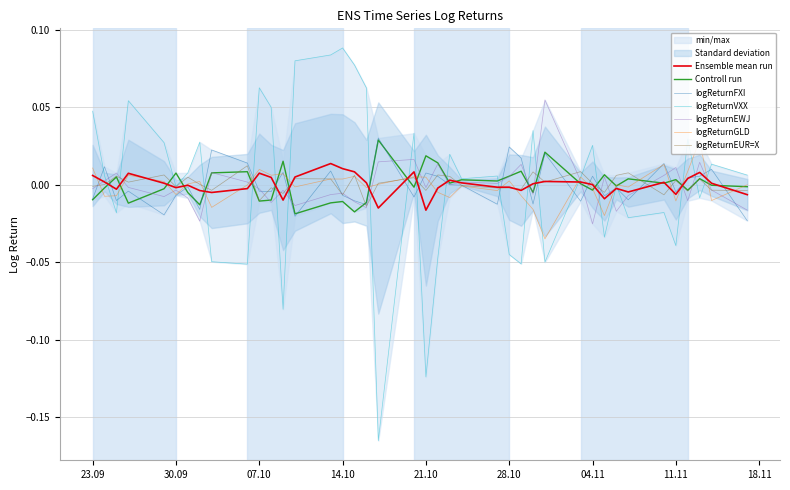

Which label corresponds to the largest value in the chart?

14.10